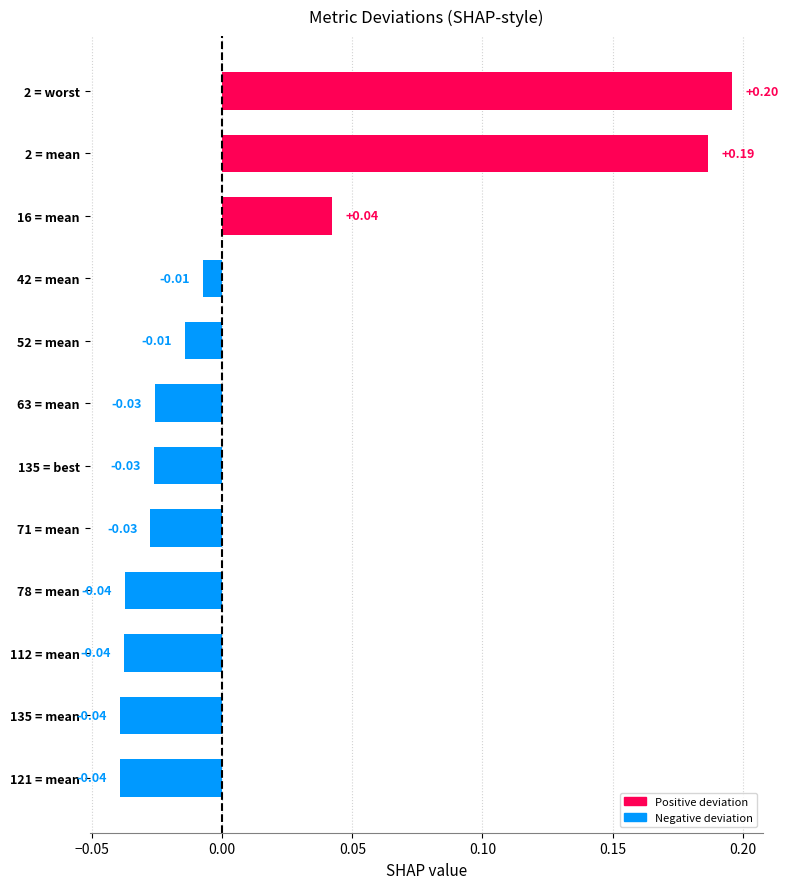

Which has a higher value, 2 = mean or 63 = mean?

2 = mean